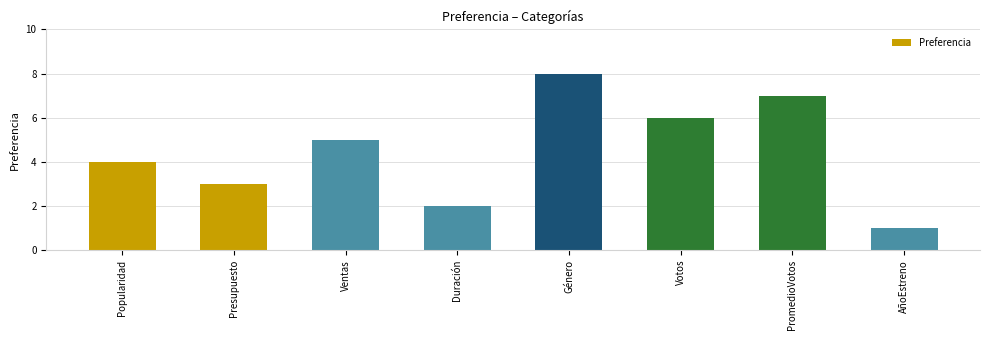

What is the difference between the maximum and minimum values?

7